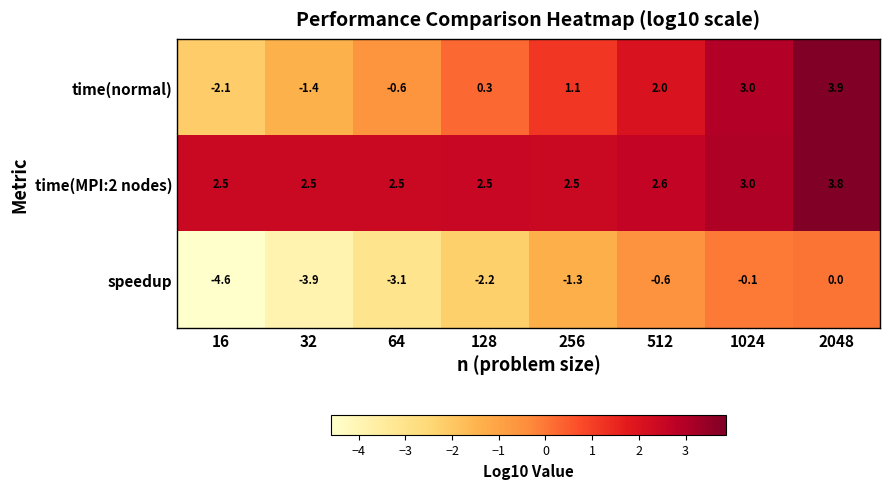

At how many categories does at least one series exceed 2?

8